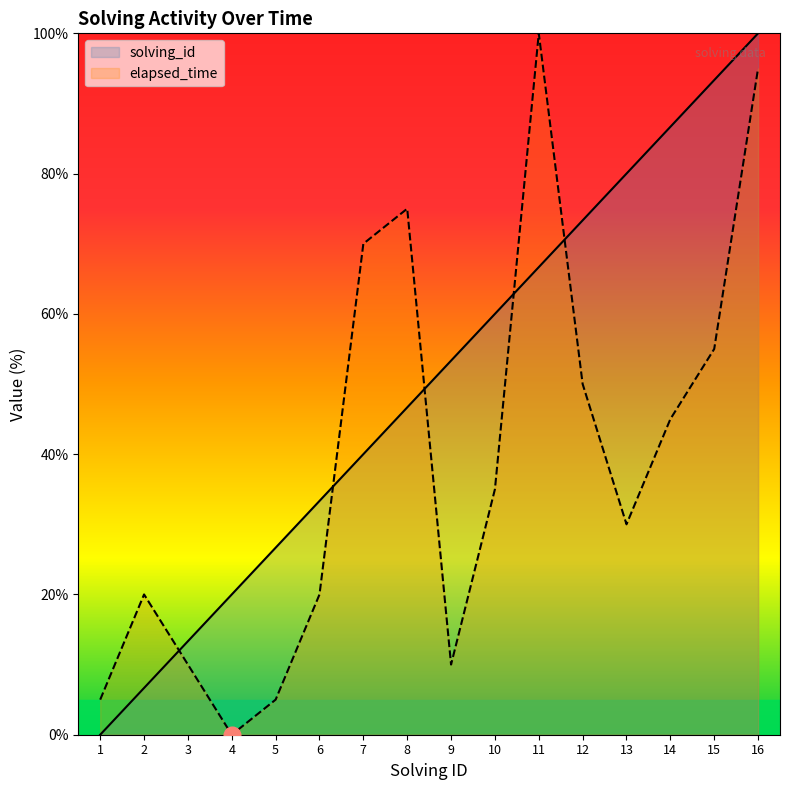

The solving_id series shows 156.8 at 15. True or false?

False